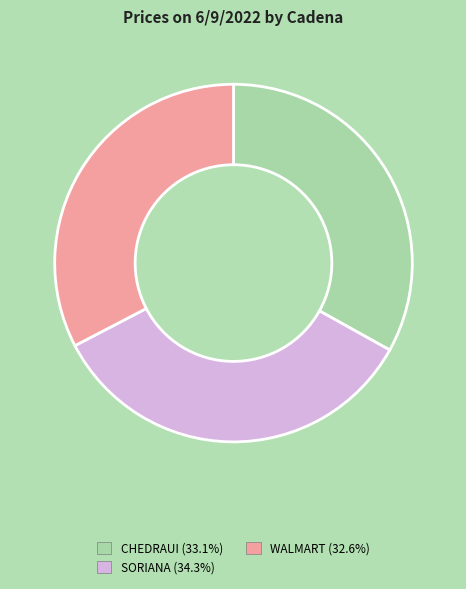

Is there a majority slice in this chart?

No